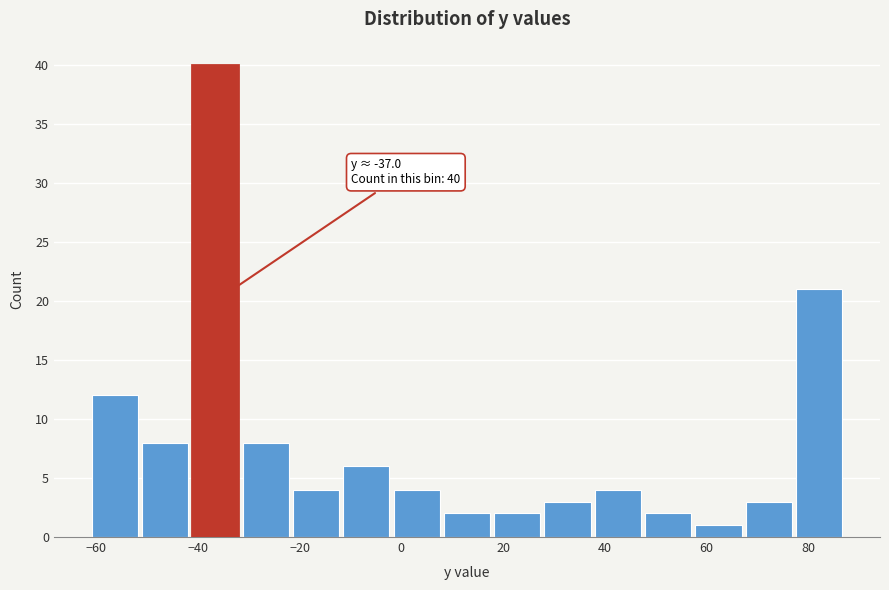

Which range on the x-axis has the tallest bar?

-42 to -32